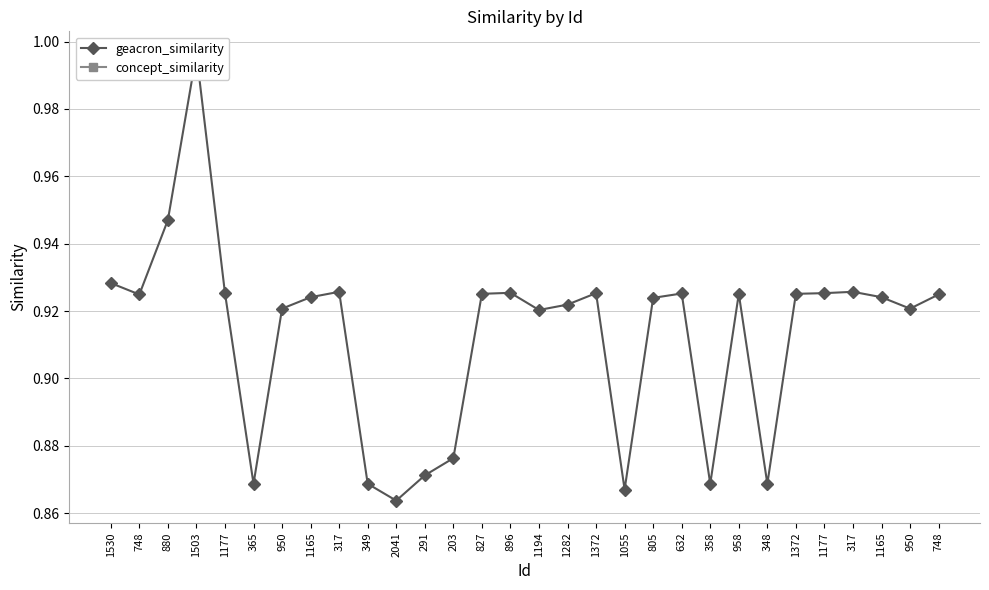

Which label corresponds to the smallest value in the chart?

2041